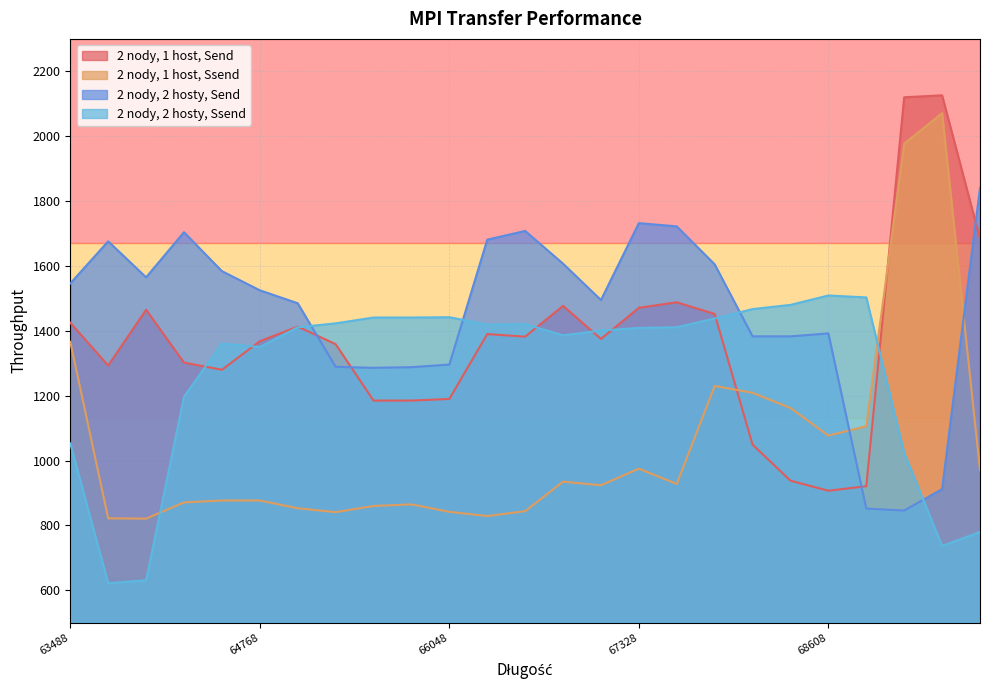

Is it true that 2 nody, 2 hosty, Ssend equals 2688 at 68864?

False